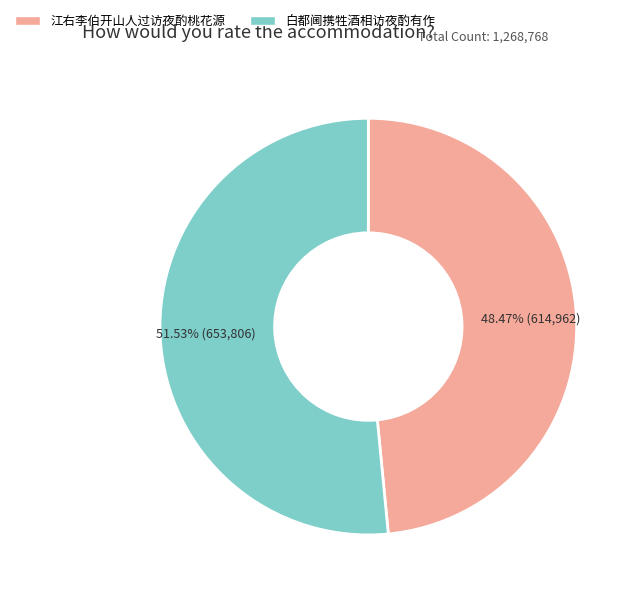

Which slice represents more than half of the pie?

白都阃携牲酒相访夜酌有作